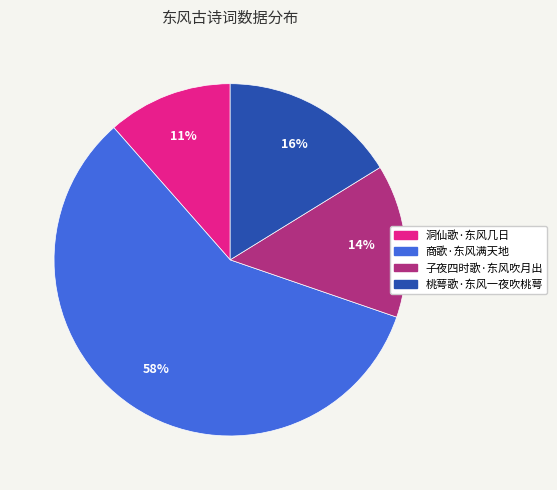

Rank the categories by value from lowest to highest.

洞仙歌·东风几日, 子夜四时歌·东风吹月出, 桃萼歌·东风一夜吹桃萼, 商歌·东风满天地